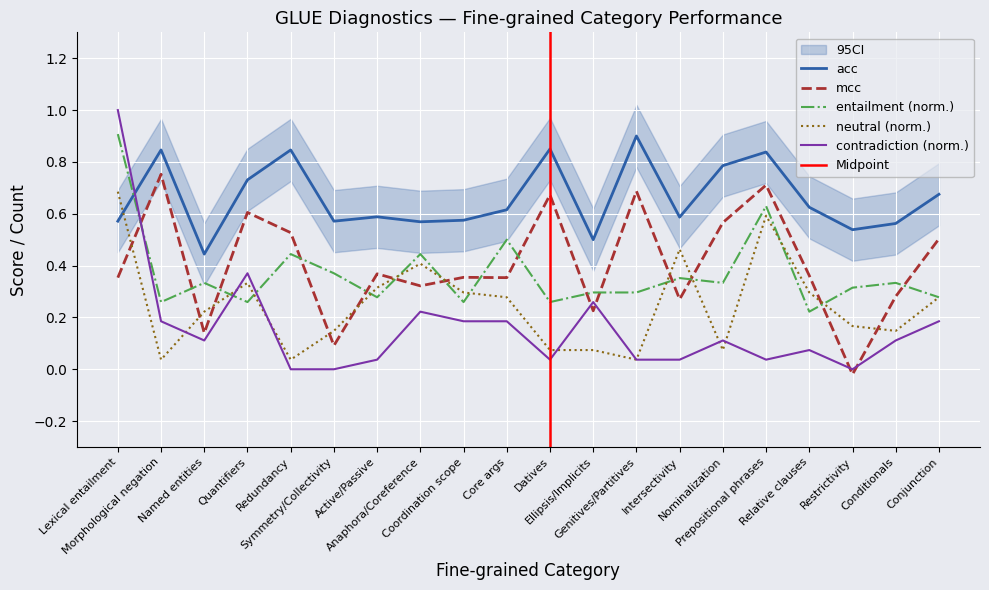

True or false: acc and mcc cross at least once.

False